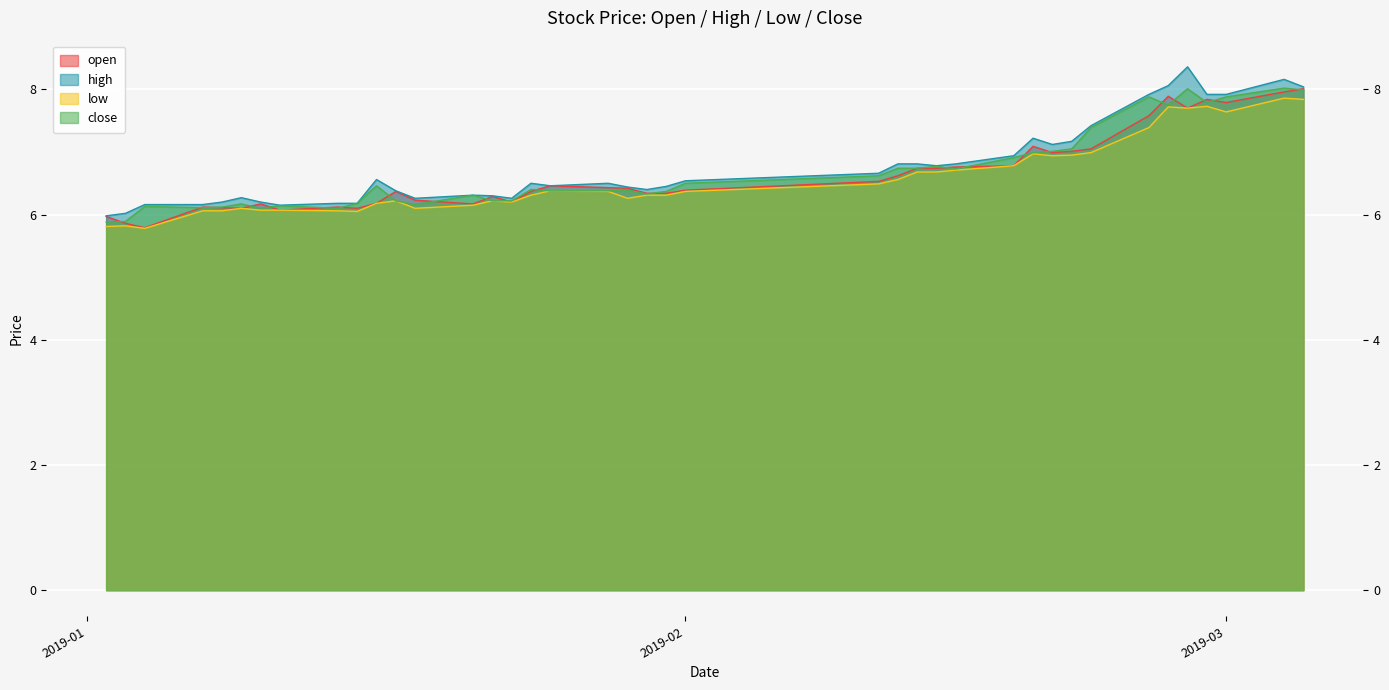

How many categories are shown in the chart?

40